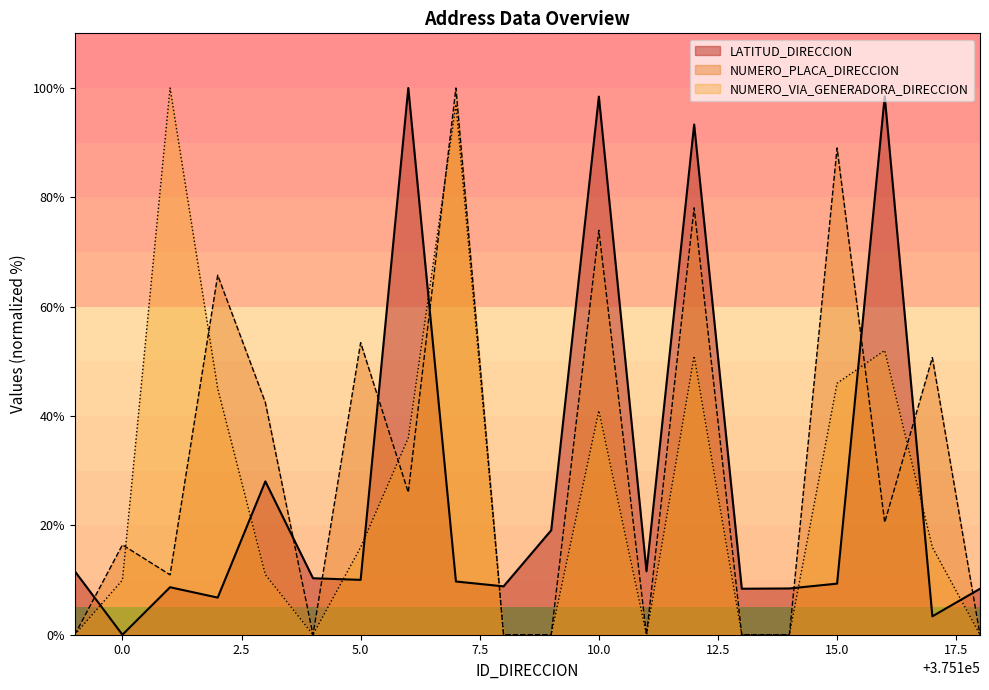

How many data points does each series have?

20